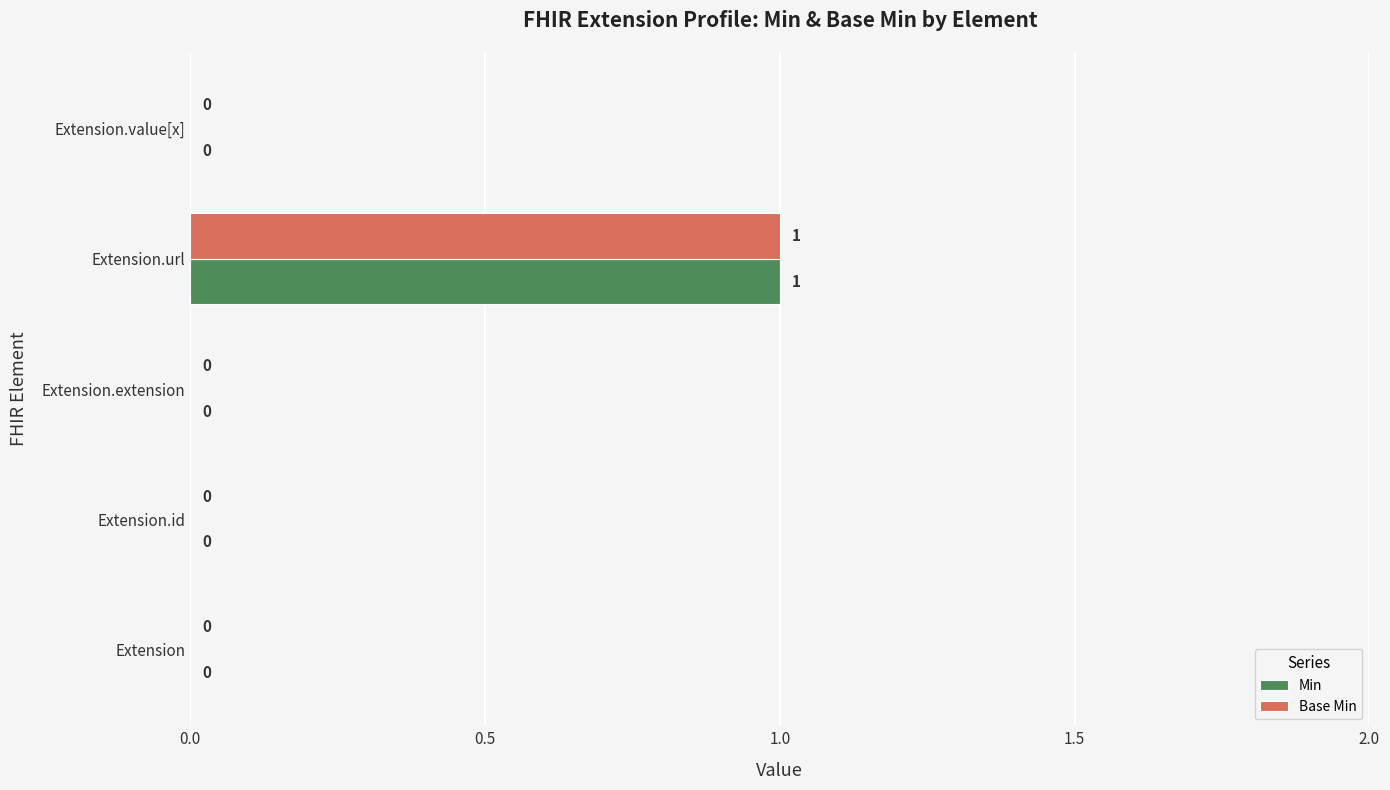

True or false: Min has a value of 1 at Extension.

False